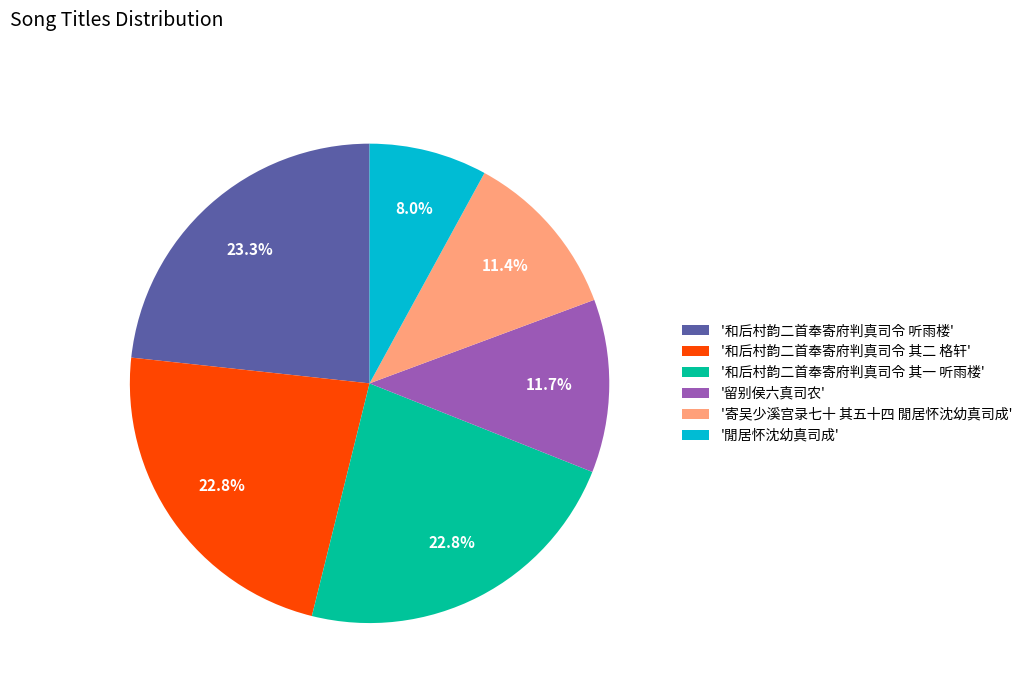

What is the smallest slice in the pie chart?

'閒居怀沈幼真司成'